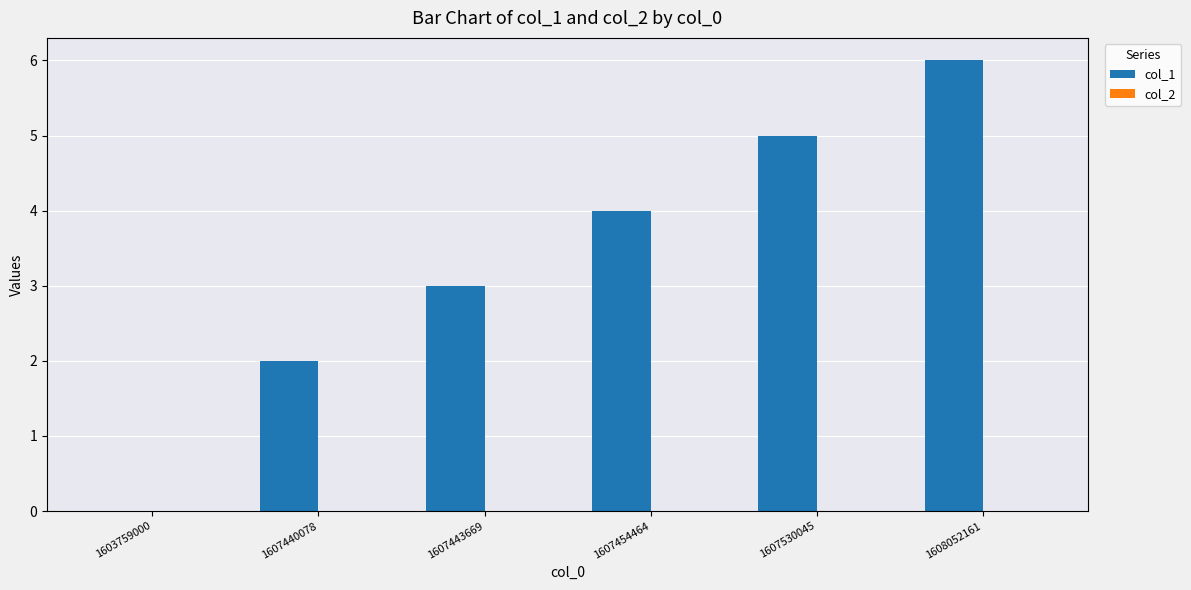

What is the ratio of the value at 1607530045 to the value at 1607440078?

2.5